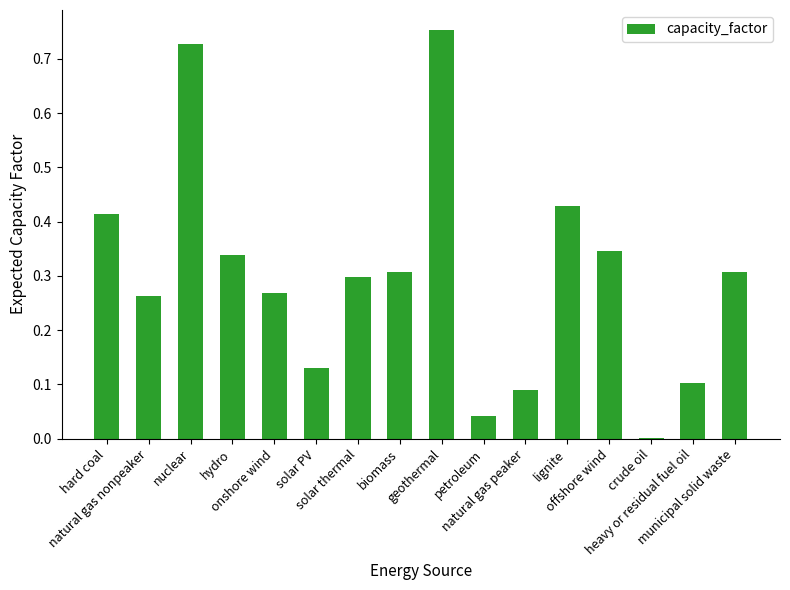

What is the sum of all values?

4.8